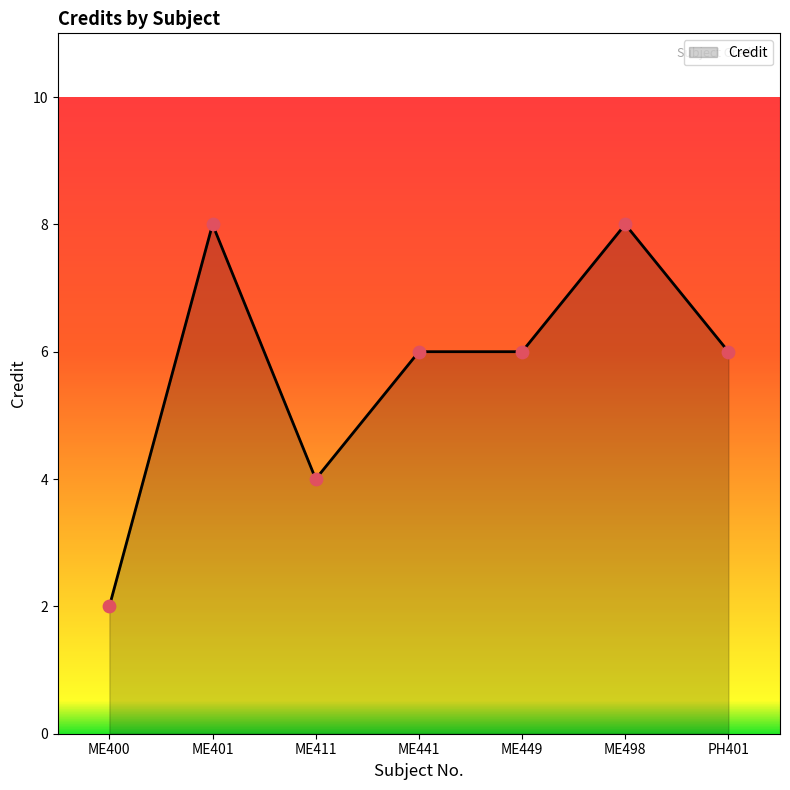

What is the ratio of the value at ME449 to the value at PH401?

1.0